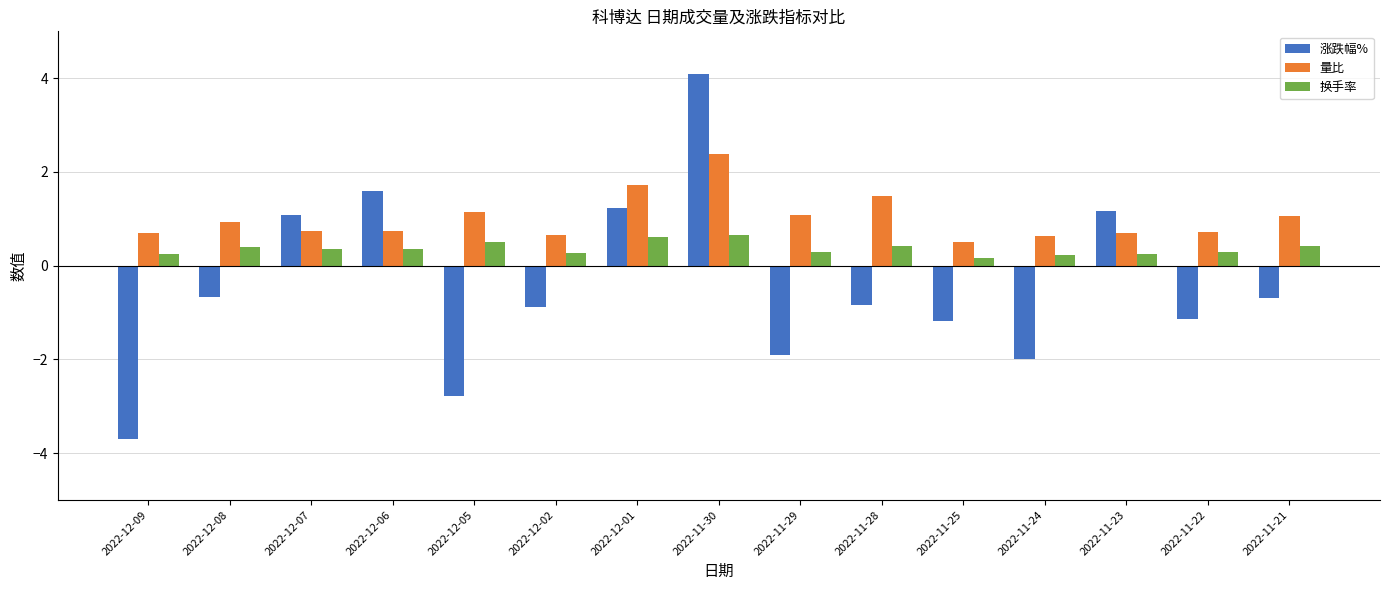

Rank the series at 2022-12-06 from lowest to highest value.

换手率, 量比, 涨跌幅%